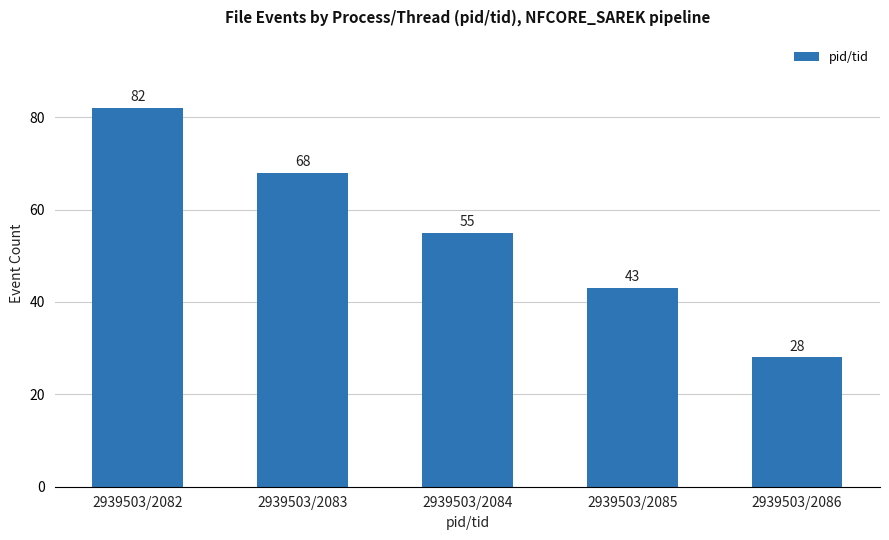

What is the change in value from 2939503/2083 to 2939503/2084?

-13